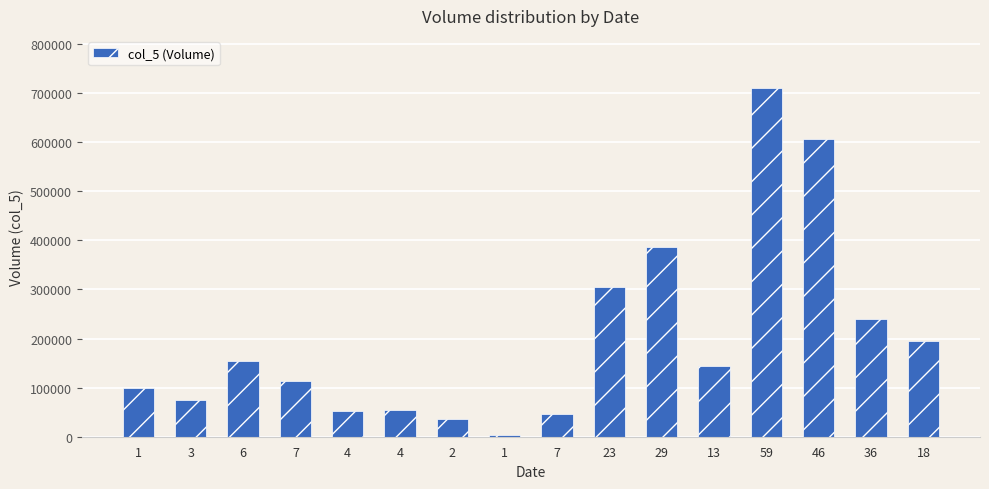

Count the number of data series in this chart.

1